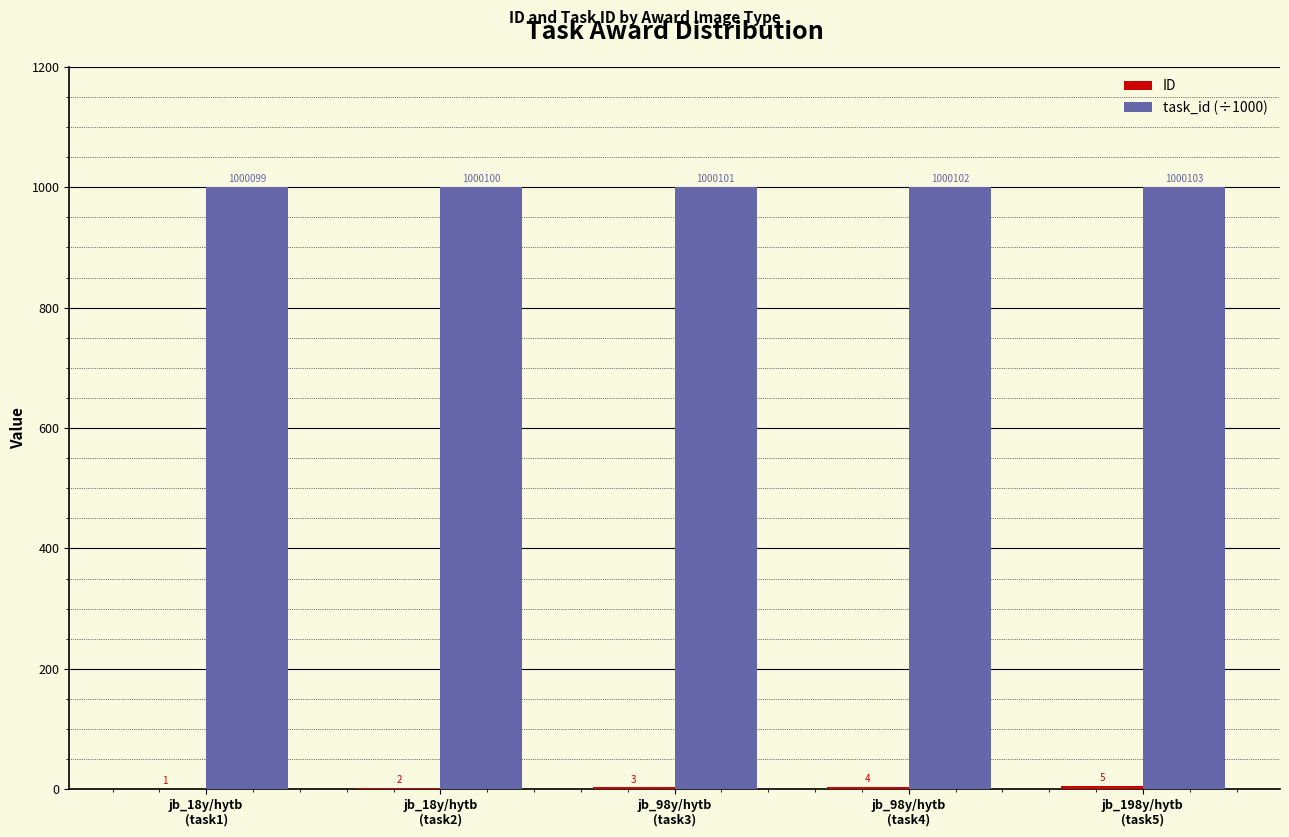

What is the maximum value shown in the chart?

1000.1